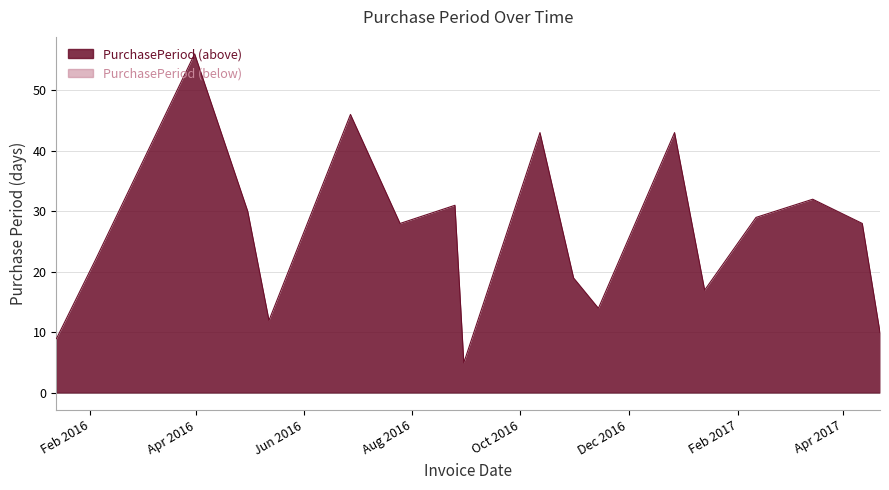

Does the chart display data point markers on the line(s)?

No